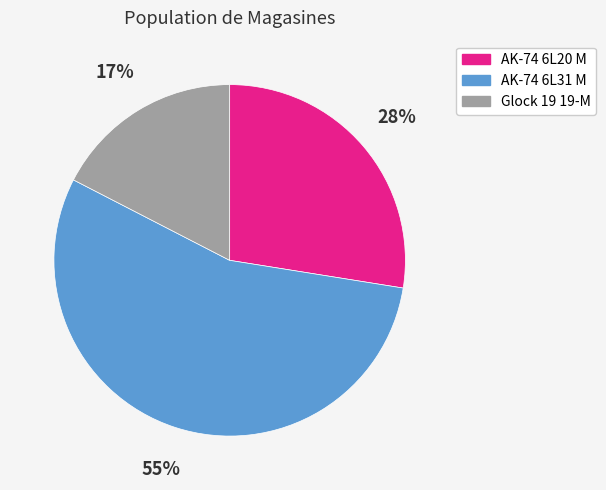

Is the sum of Glock 19 19-M and AK-74 6L20 M greater than half?

No